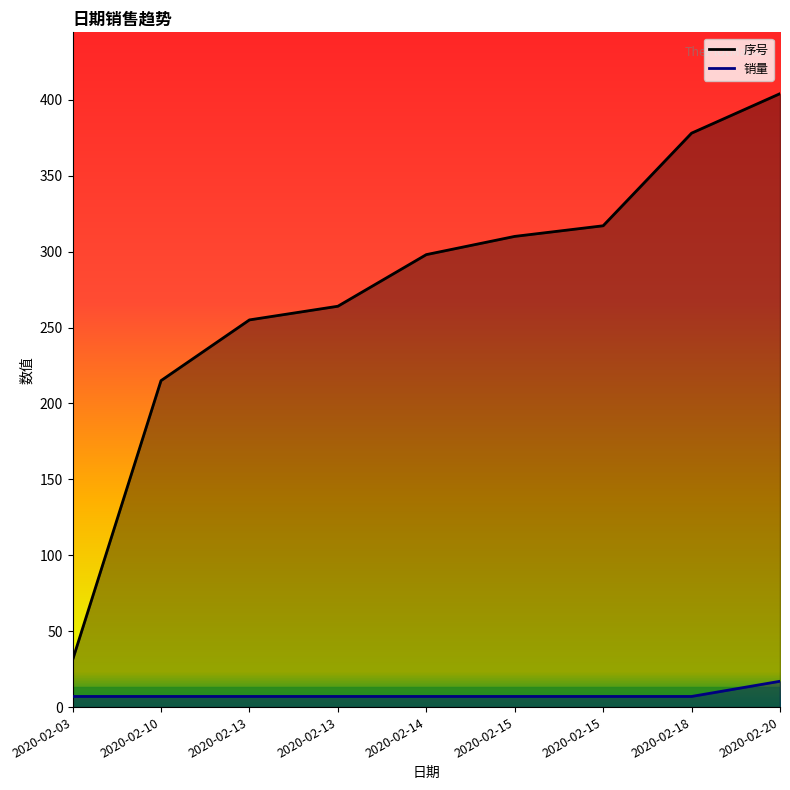

True or false: 销量 and 序号 intersect in this chart.

False